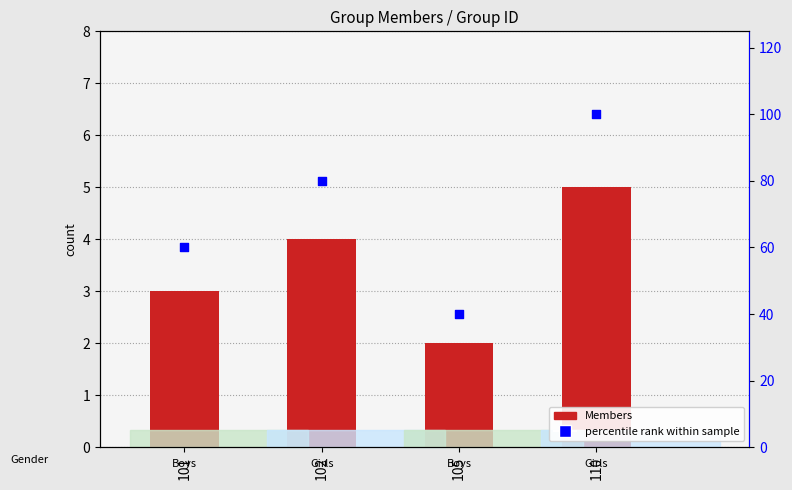

Is the value of Members at 105 greater than the value of percentile rank within sample at 101?

No